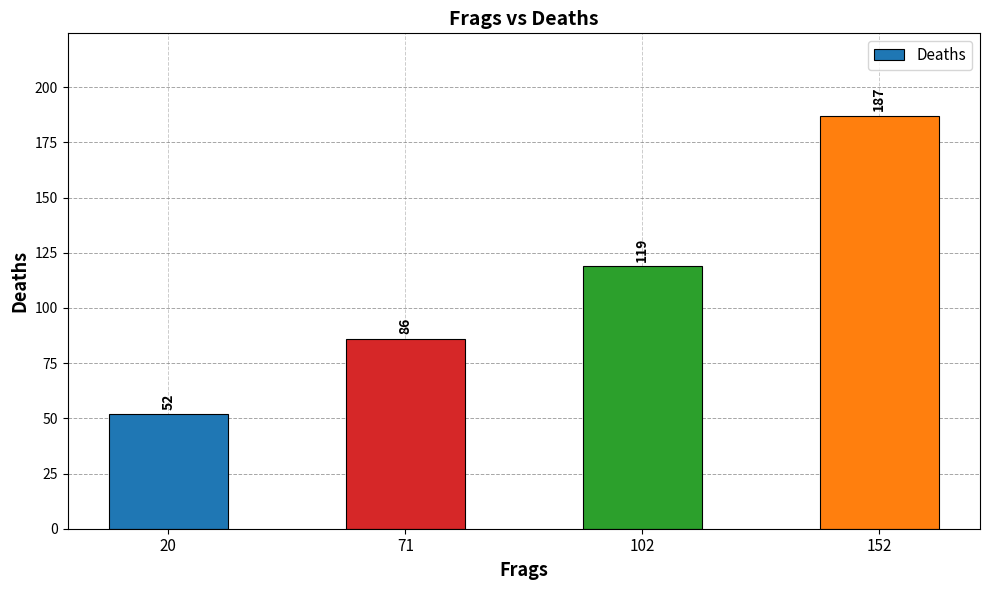

The chart shows a value of 86 at 71. True or false?

True